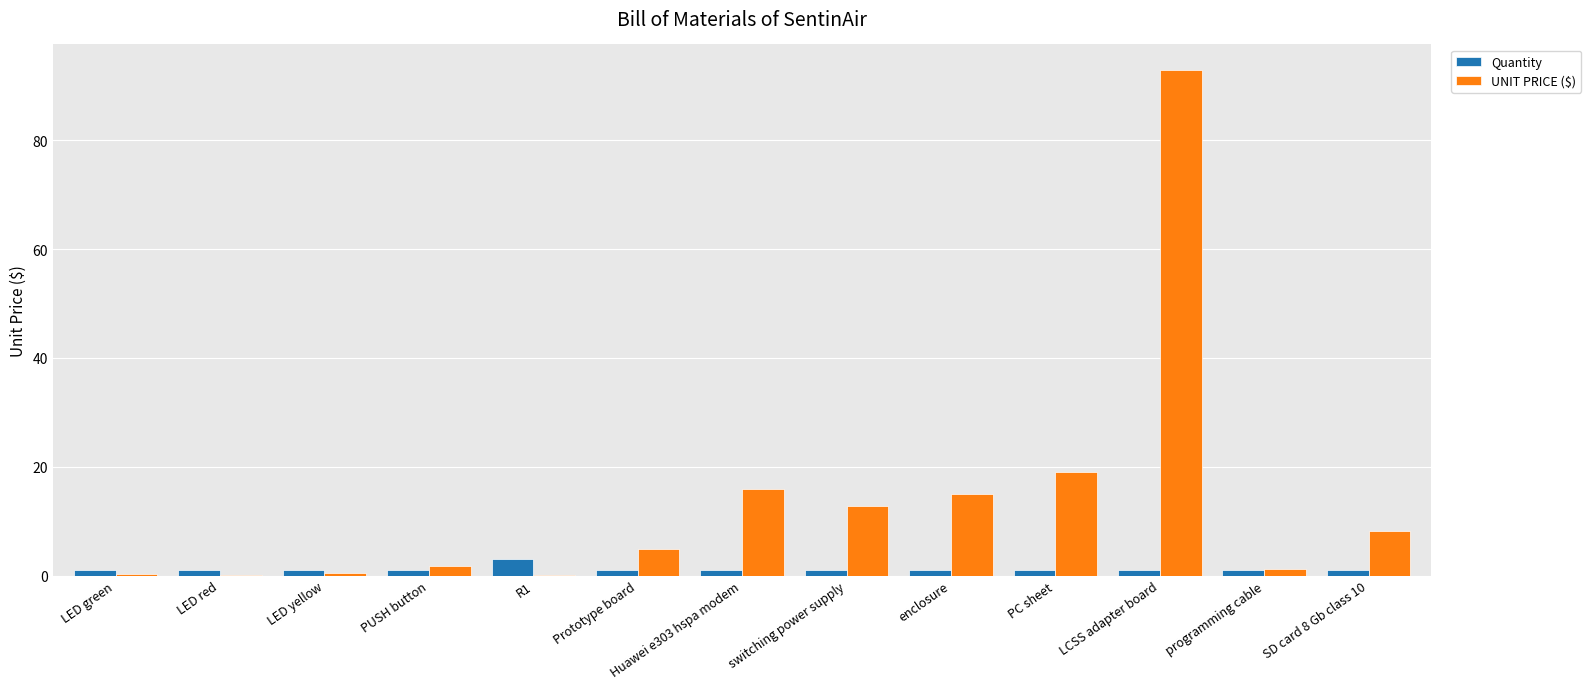

At which label is UNIT PRICE ($) closest to 46?

PC sheet